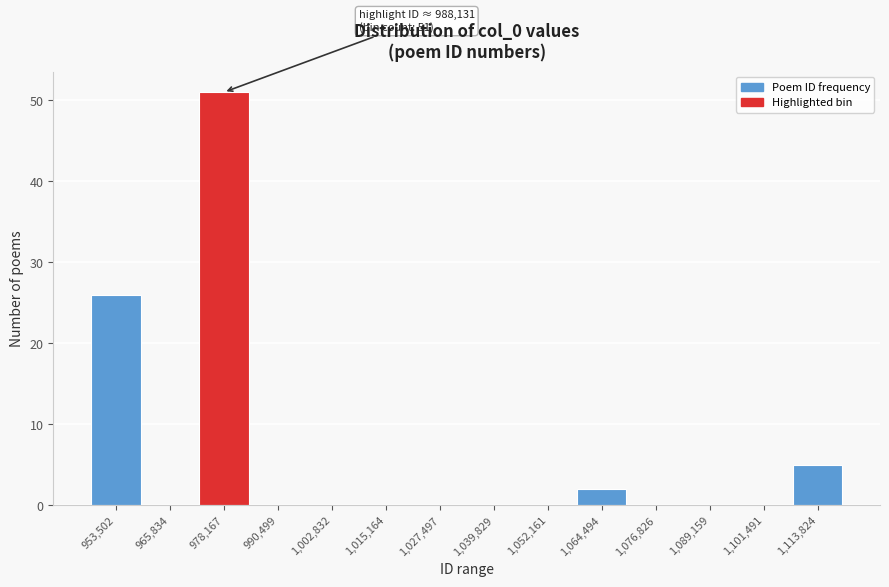

Reading right to left, transcribe all the data shown in this chart.

1,113,824=5	1,101,491=0	1,089,159=0	1,076,826=0	1,064,494=2	1,052,161=0	1,039,829=0	1,027,497=0	1,015,164=0	1,002,832=0	990,499=0	978,167=51	965,834=0	953,502=26